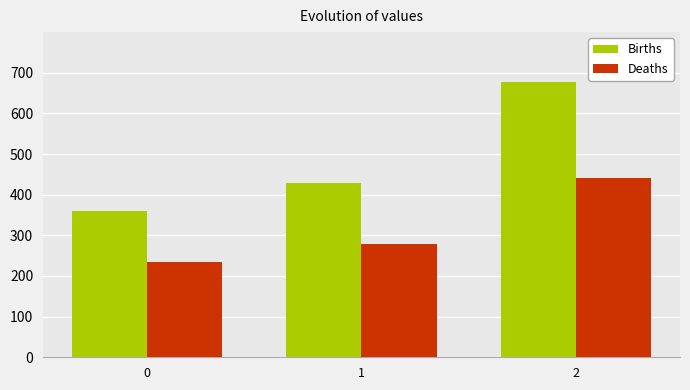

At how many categories does at least one series exceed 289?

3